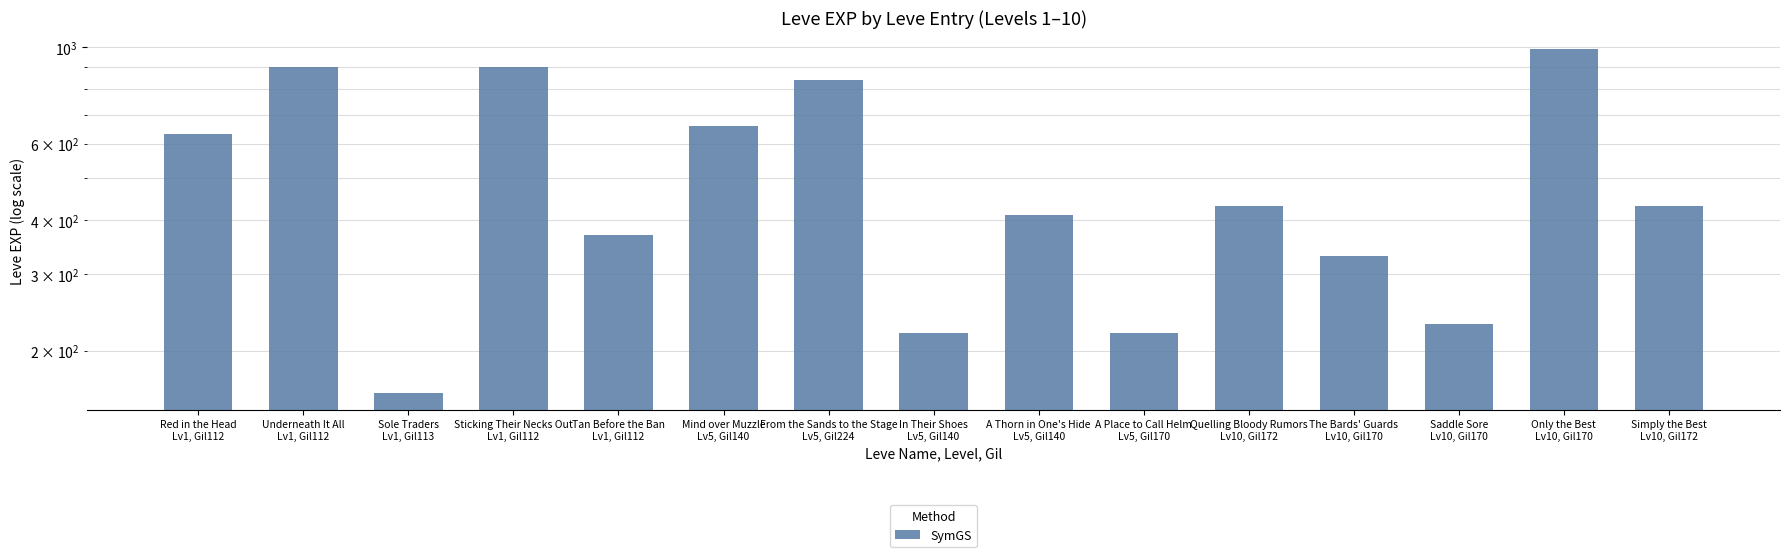

Rank the categories by value from highest to lowest.

Only the Best
Lv10, Gil170, Underneath It All
Lv1, Gil112, Sticking Their Necks Out
Lv1, Gil112, From the Sands to the Stage
Lv5, Gil224, Mind over Muzzle
Lv5, Gil140, Red in the Head
Lv1, Gil112, Quelling Bloody Rumors
Lv10, Gil172, Simply the Best
Lv10, Gil172, A Thorn in One's Hide
Lv5, Gil140, Tan Before the Ban
Lv1, Gil112, The Bards' Guards
Lv10, Gil170, Saddle Sore
Lv10, Gil170, In Their Shoes
Lv5, Gil140, A Place to Call Helm
Lv5, Gil170, Sole Traders
Lv1, Gil113